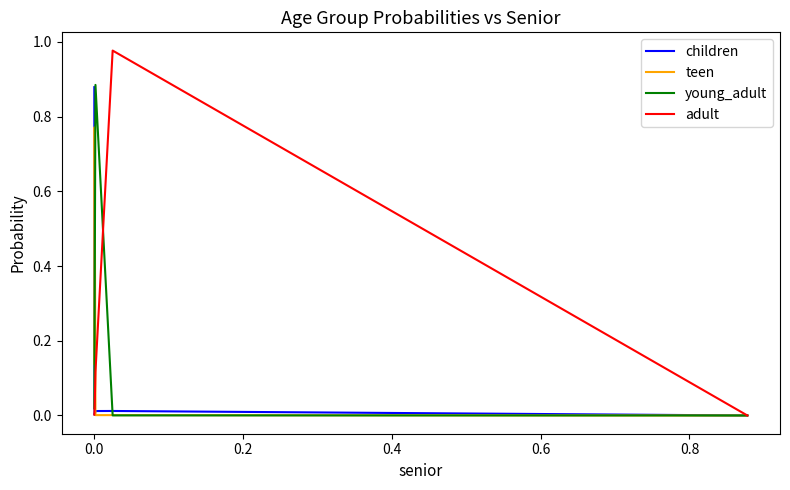

Which series has the widest spread of values?

adult